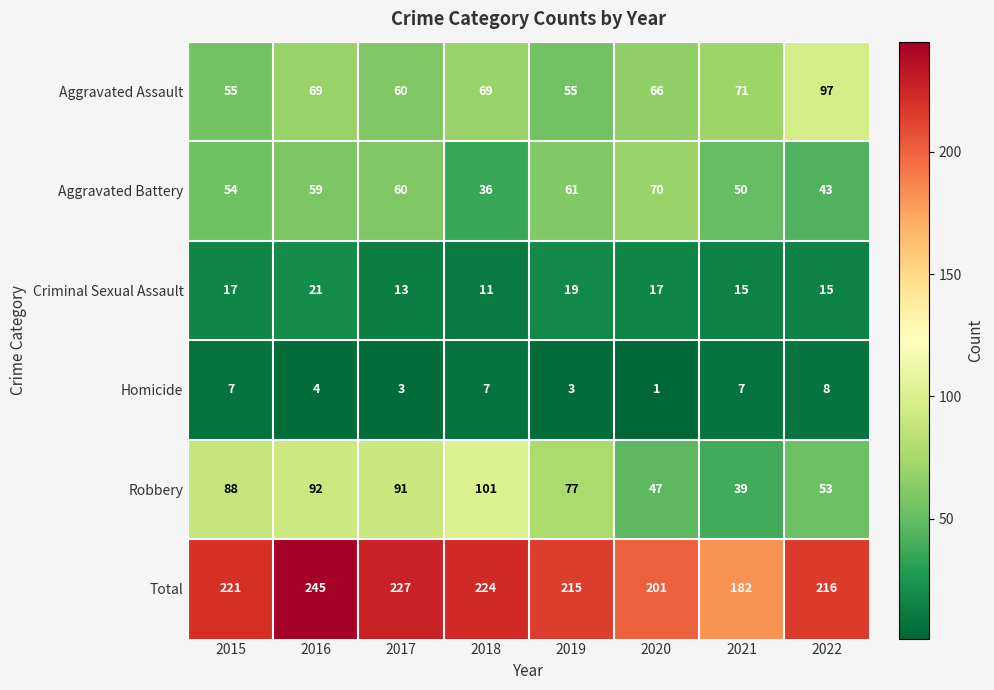

Which series has the largest total across all categories?

Total